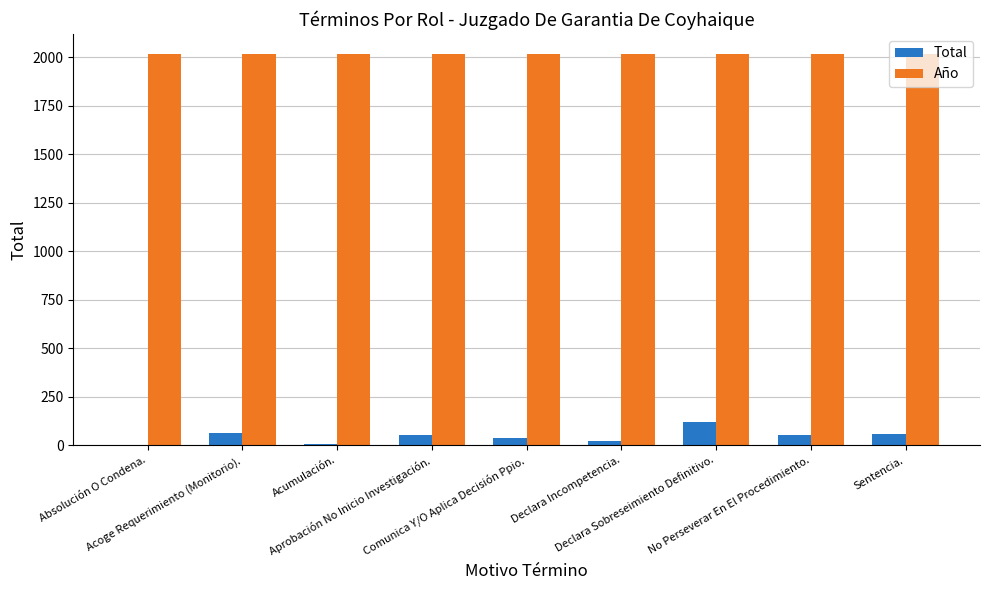

What is the sum of the Año values at Acumulación. and Sentencia.?

4038